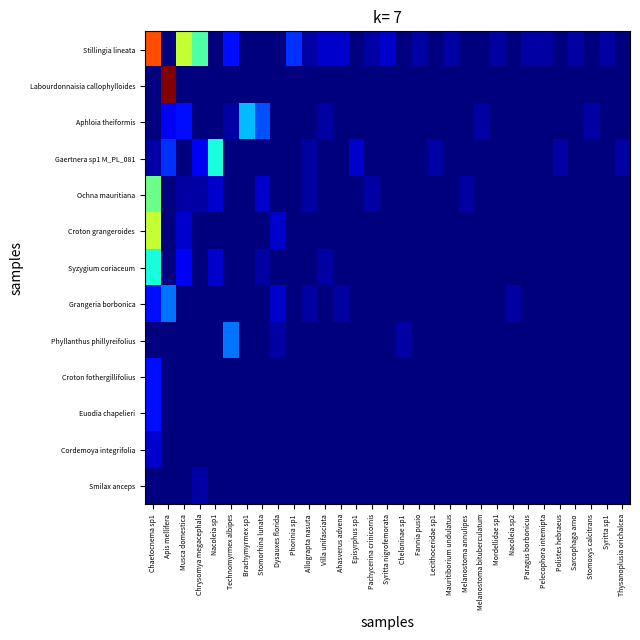

Rank the series by their maximum value, from lowest to highest.

Smilax anceps, Cordemoya integrifolia, Croton fothergillifolius, Euodia chapelieri, Grangeria borbonica, Phyllanthus phillyreifolius, Aphloia theiformis, Gaertnera sp1 M_PL_081, Syzygium coriaceum, Ochna mauritiana, Croton grangeroides, Stillingia lineata, Labourdonnaisia callophylloides